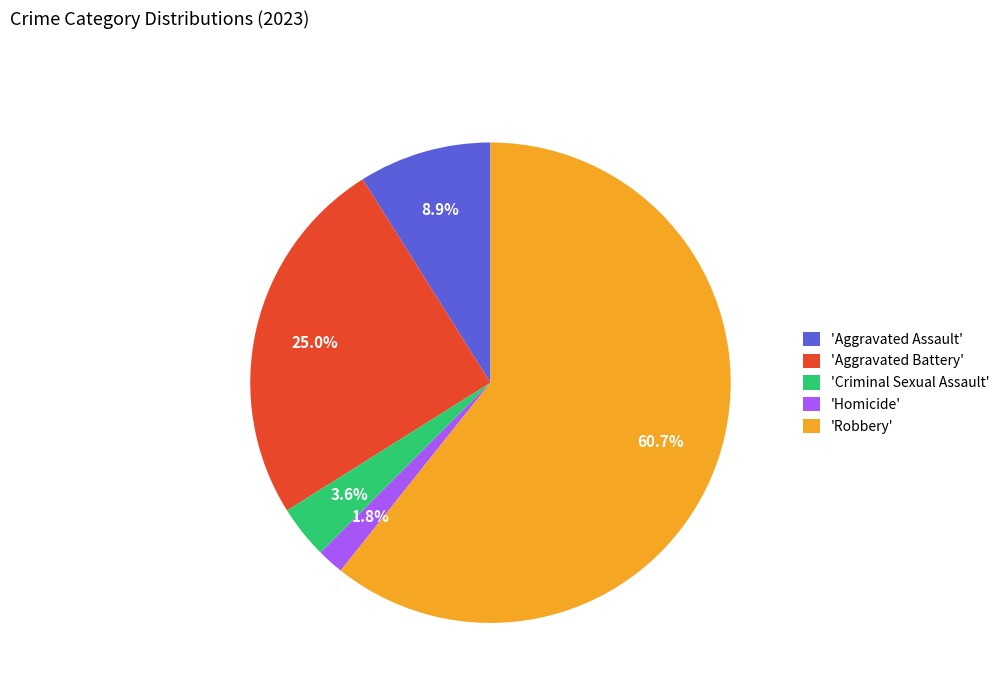

Between 'Criminal Sexual Assault' and 'Robbery', which is larger?

'Robbery'